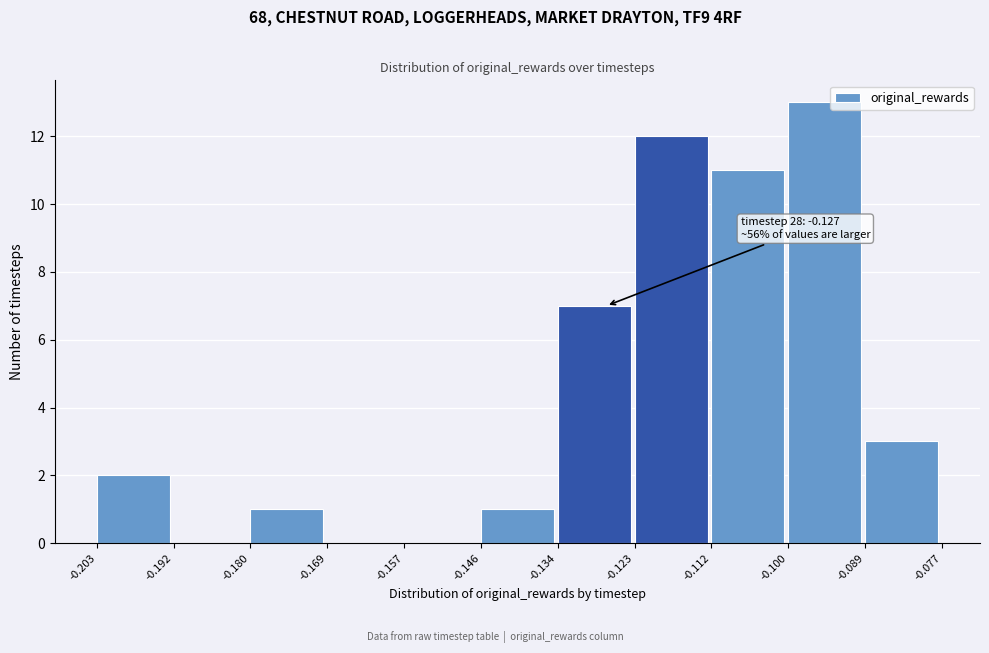

Over which range of the x-axis is the bar tallest?

-0.100 to -0.089